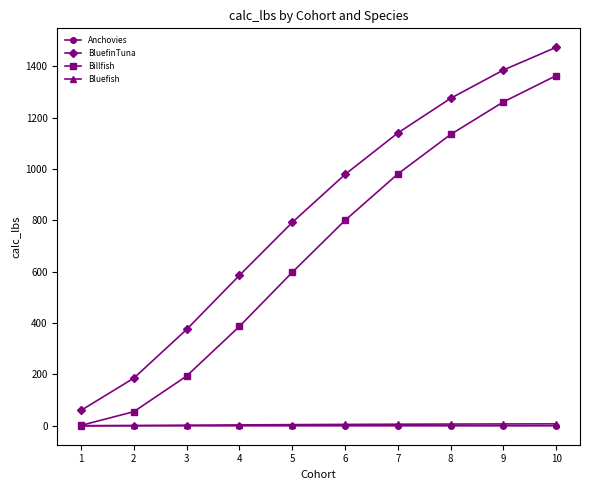

True or false: Bluefish and BluefinTuna cross at least once.

False